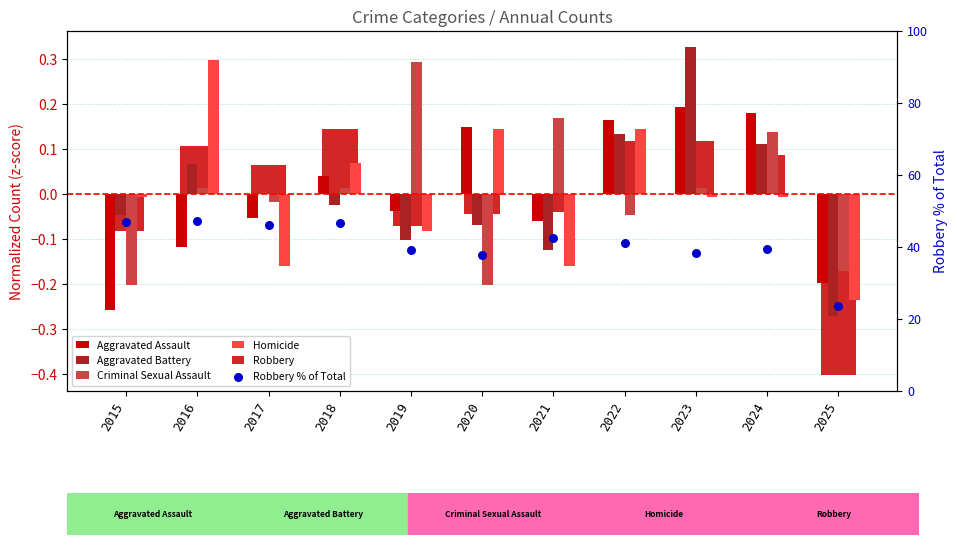

Is the value of Aggravated Battery at 2021 greater than the value of Homicide at 2023?

No